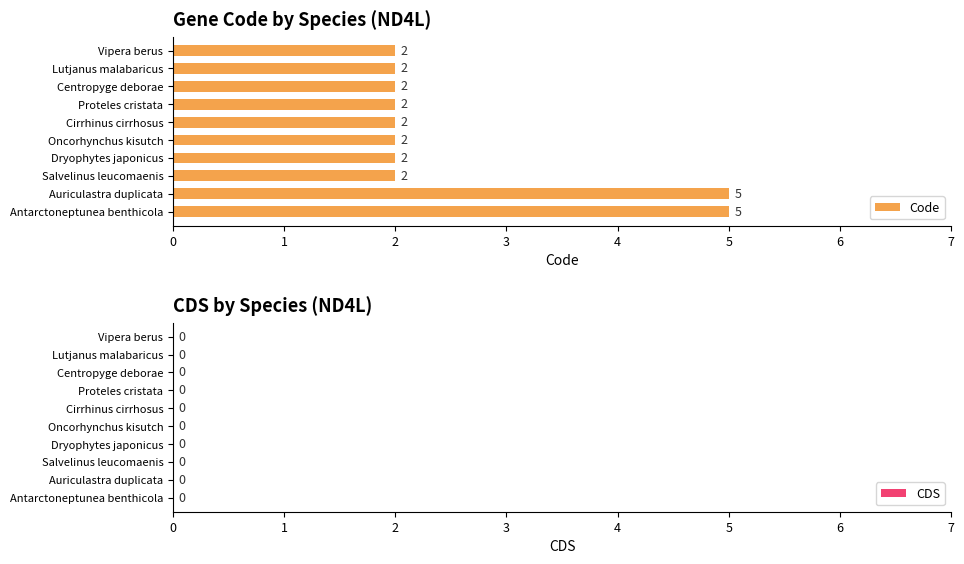

How many values are between 2 and 3?

8